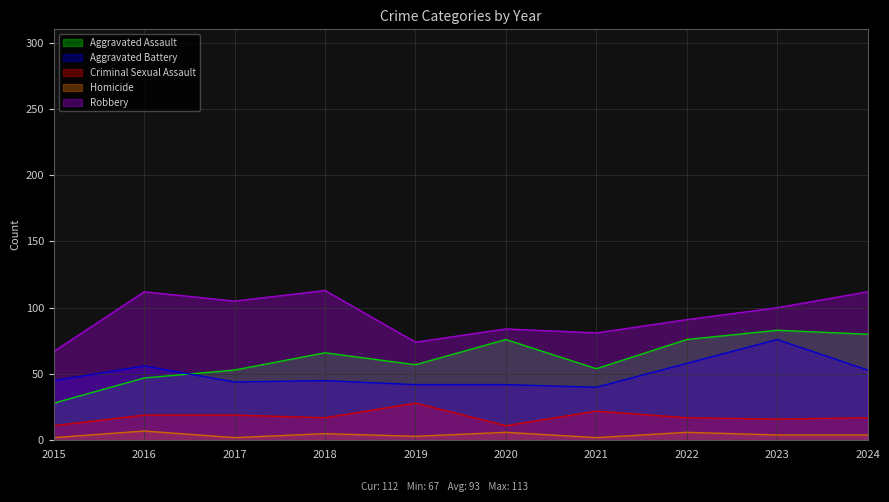

What is the maximum value for Criminal Sexual Assault?

28